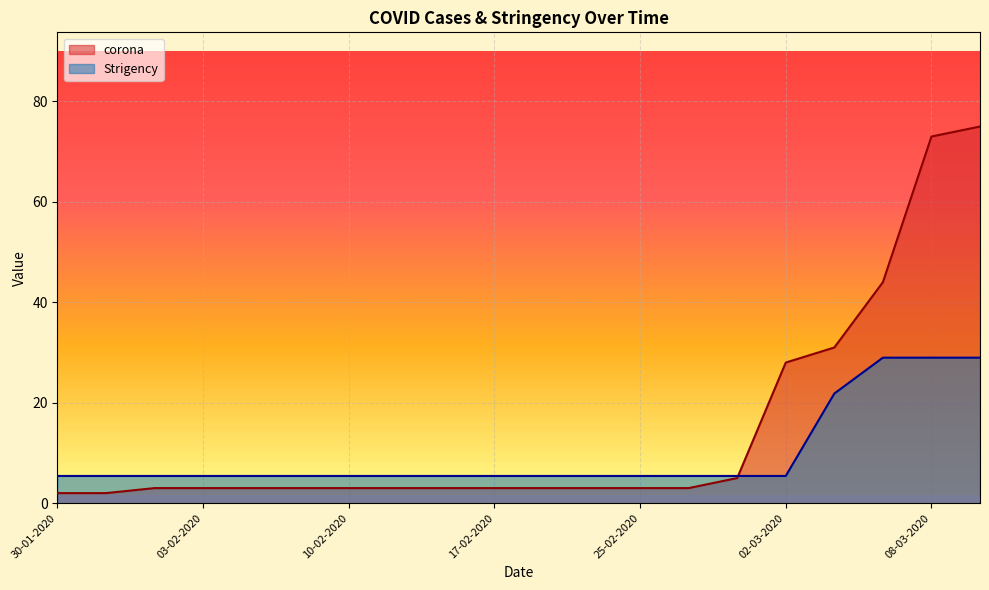

What is the average value of the Strigency series?

9.8